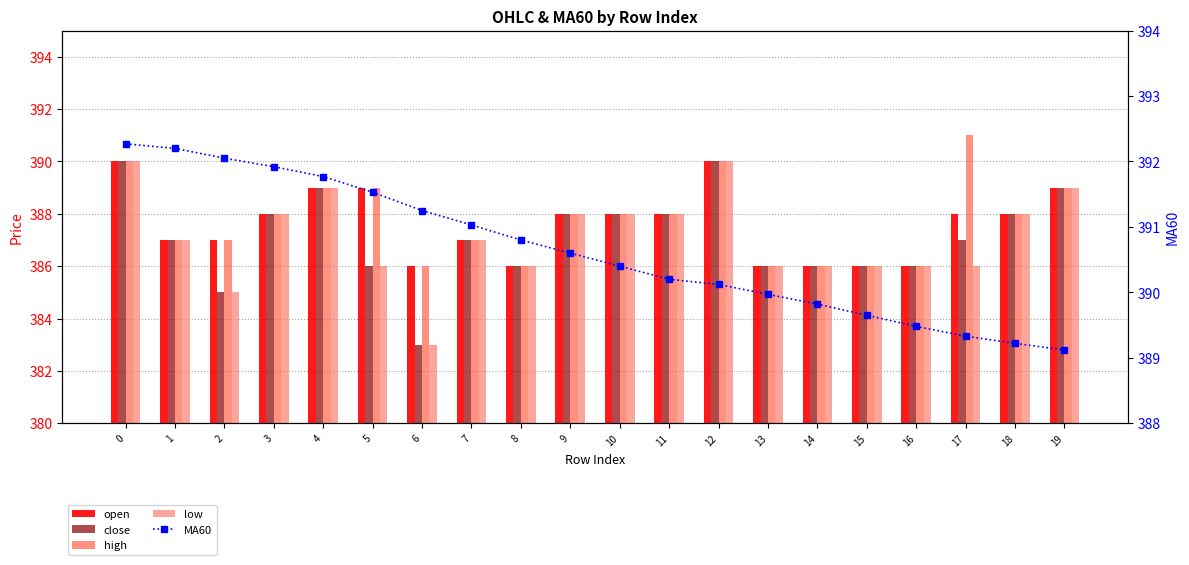

What is the lowest value of the MA60 series?

389.1